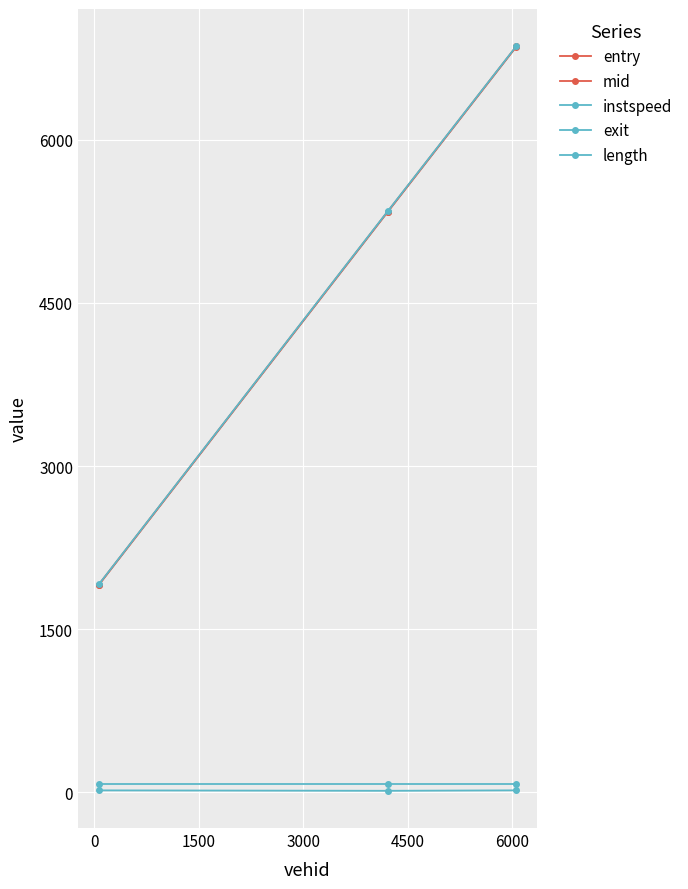

What is the smallest value displayed?

12.2